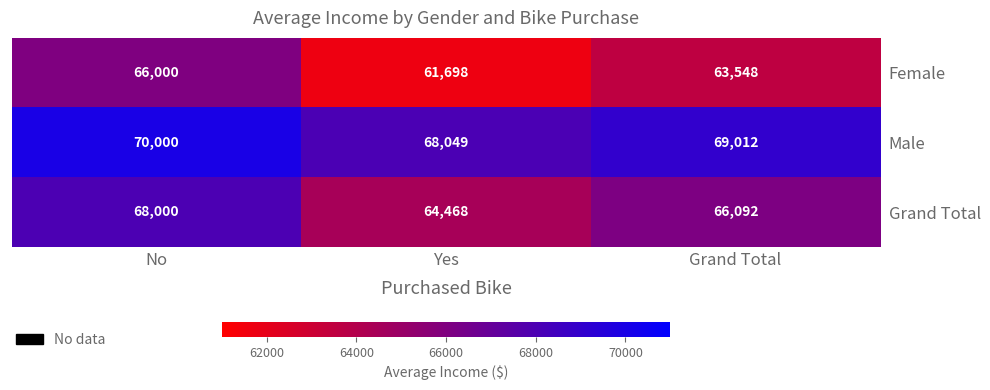

What is the sum of the Male values at Grand Total and Yes?

137061